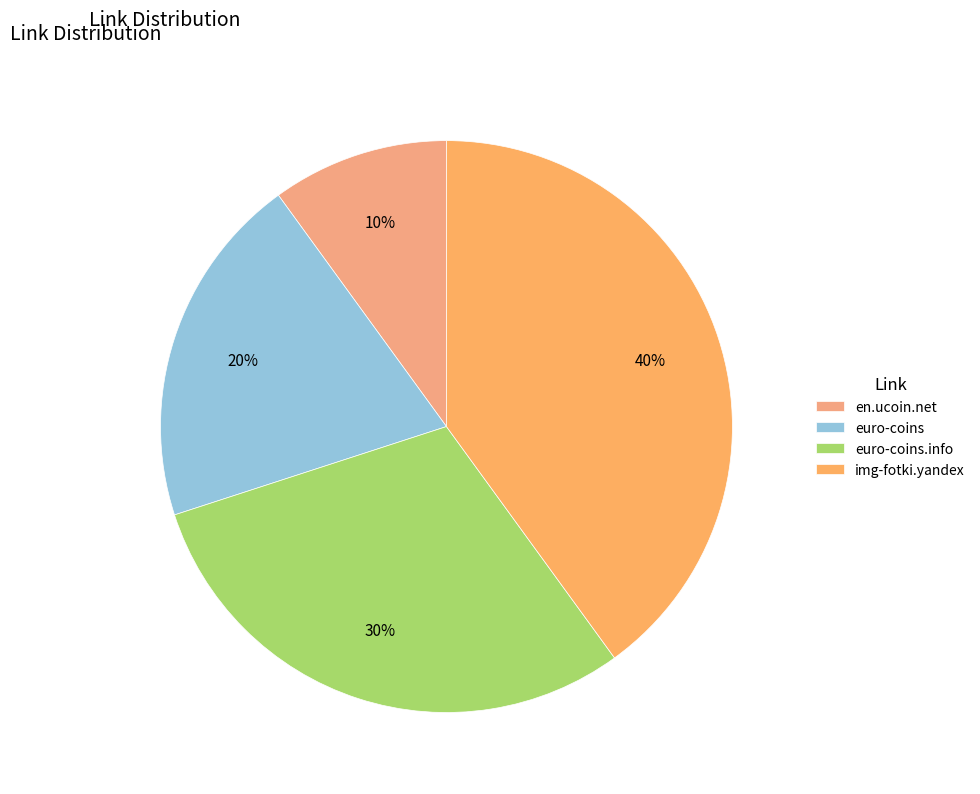

To the nearest percent, what is the average slice percentage?

25%